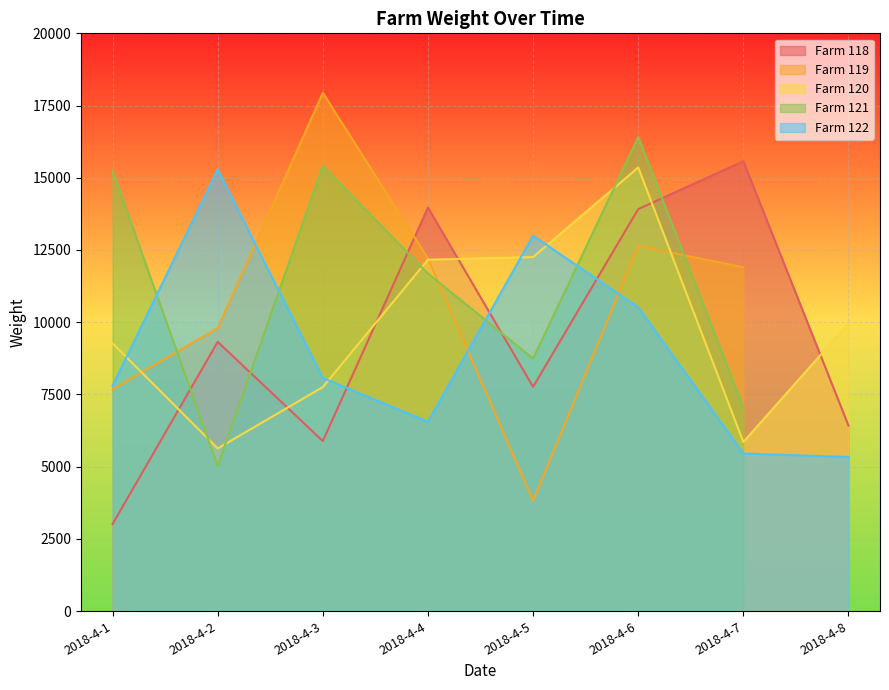

After their last crossing, which series has the higher values: Farm 120 or Farm 118?

Farm 120